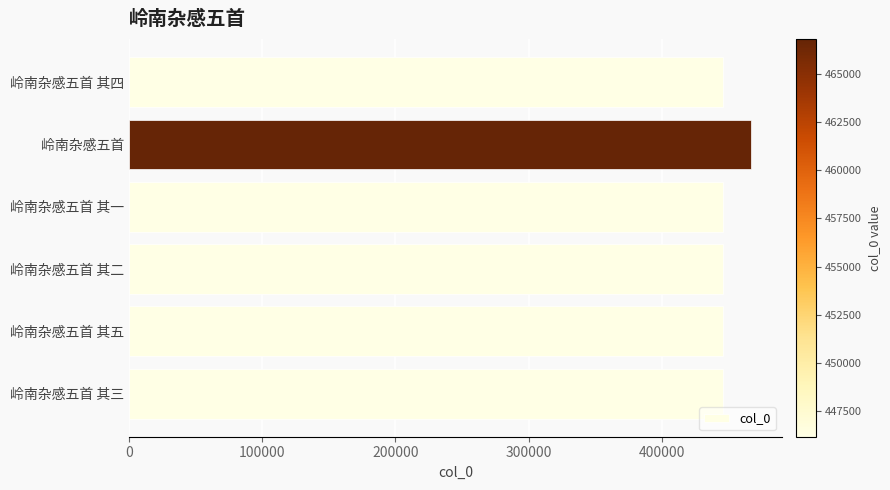

What is the greatest value displayed?

466787